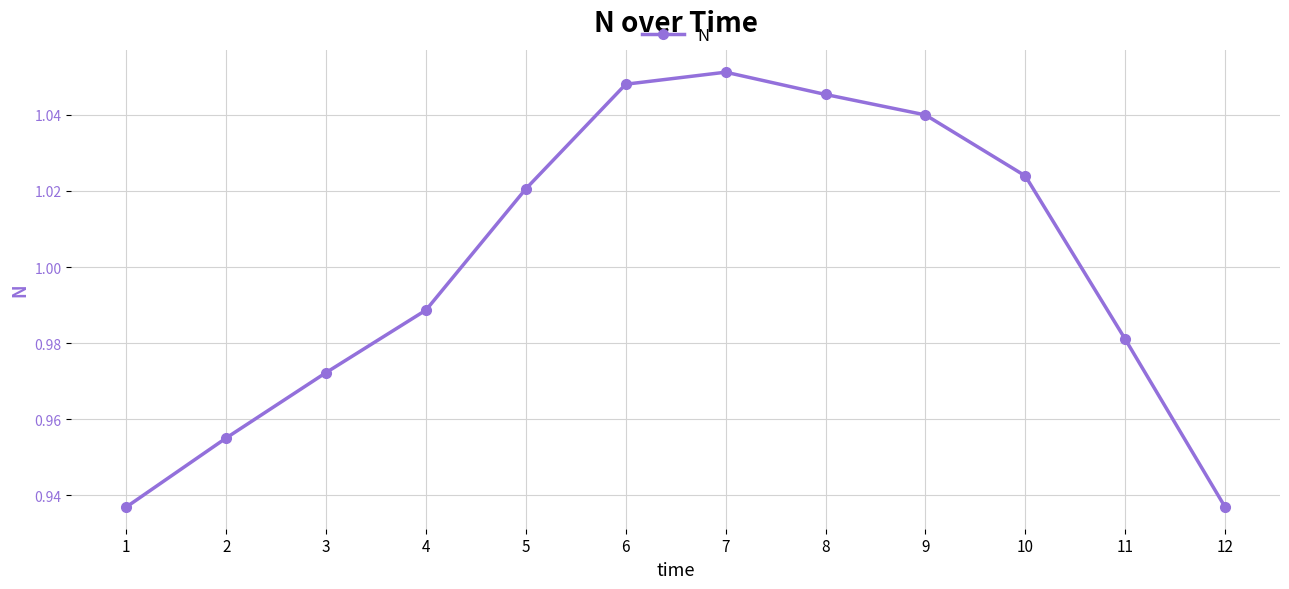

Which label corresponds to the largest value in the chart?

7